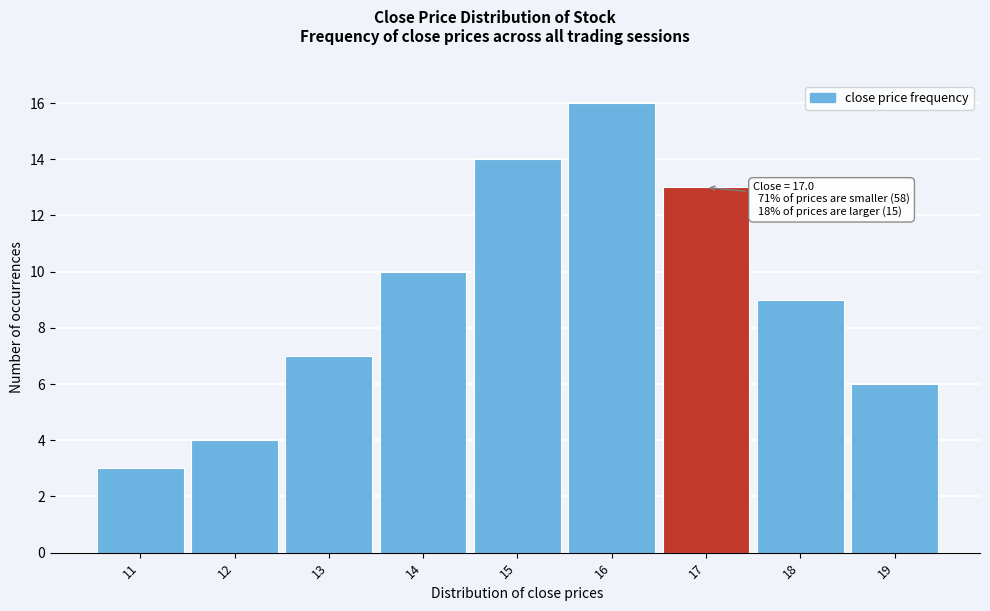

Over which range of the x-axis is the bar tallest?

15.5 to 16.5